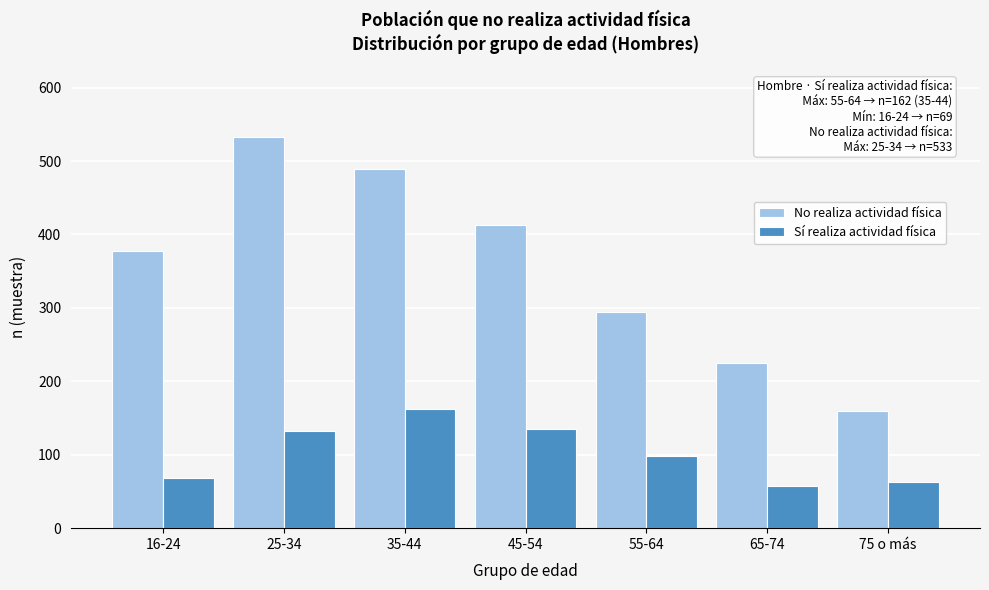

Reading left to right, list all the values displayed in this chart.

No realiza actividad física: 377	533	489	413	295	225	159
Sí realiza actividad física: 69	132	162	135	98	57	63